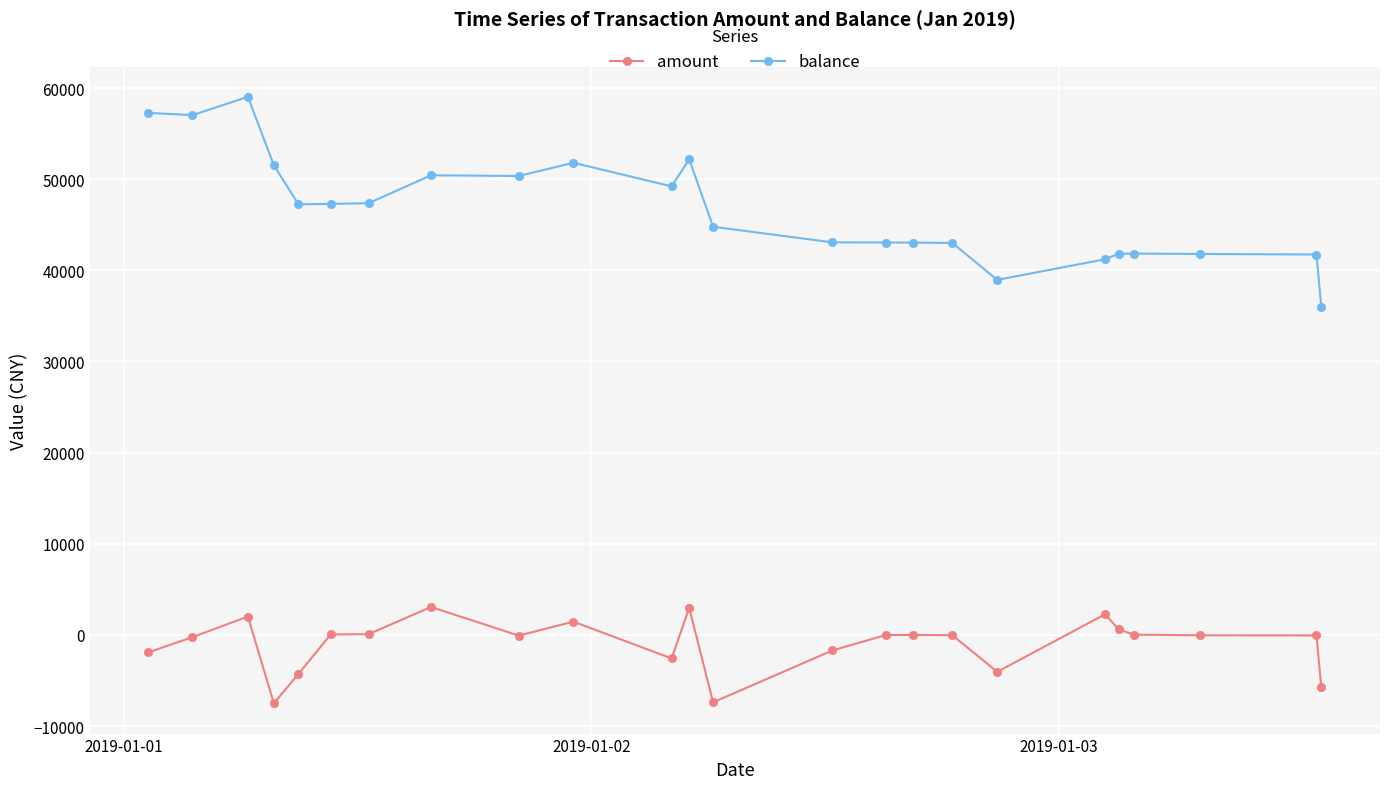

Count the number of categories in the chart.

24